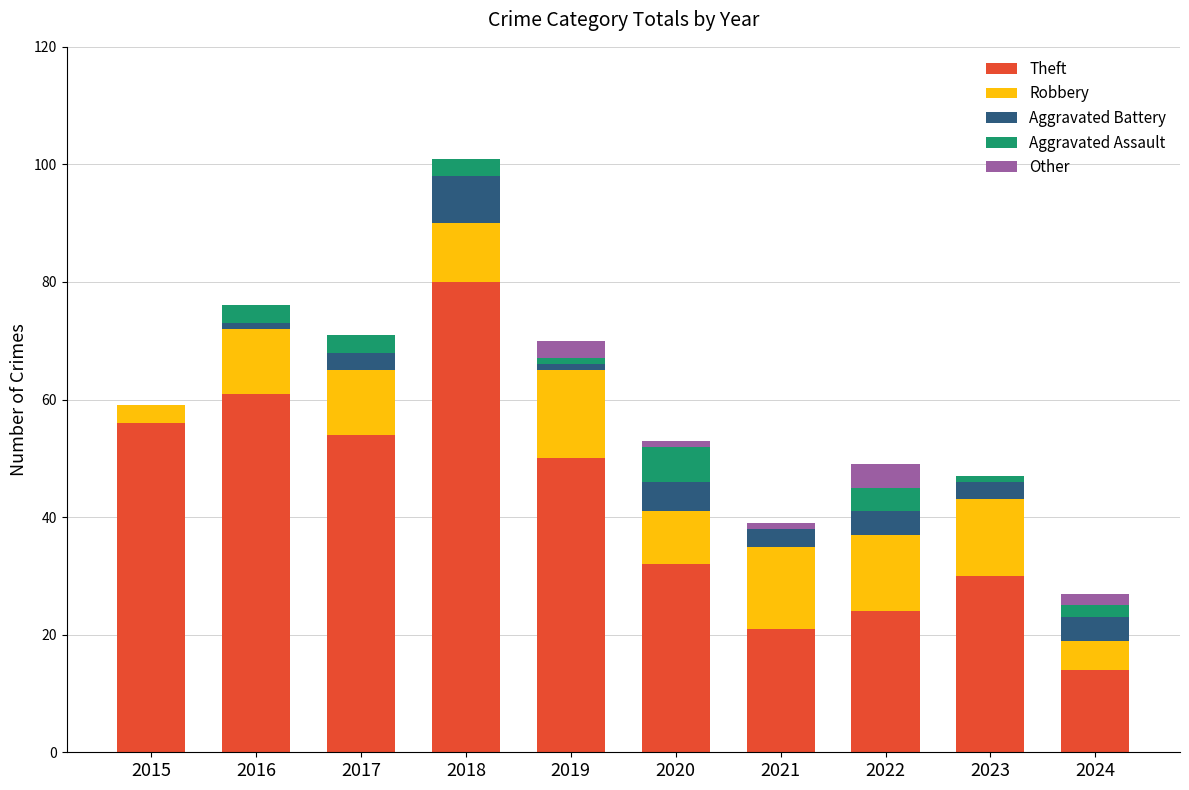

At which label is Theft closest to 47?

2019